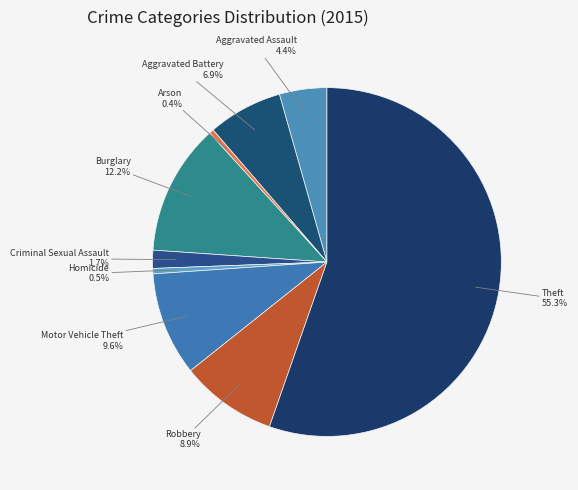

Is the sum of Robbery and Criminal Sexual Assault greater than half?

No